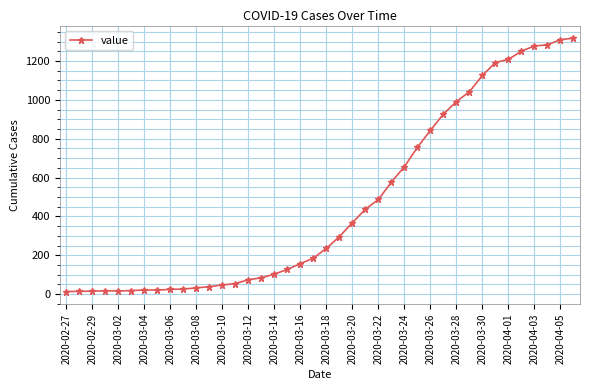

What is the minimum value shown in the chart?

13